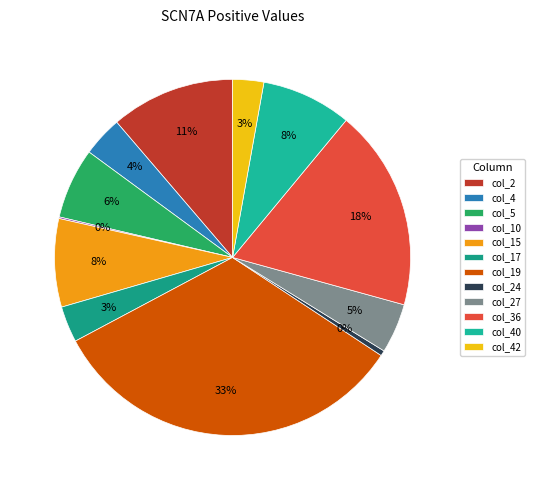

Between col_19 and col_15, which is larger?

col_19